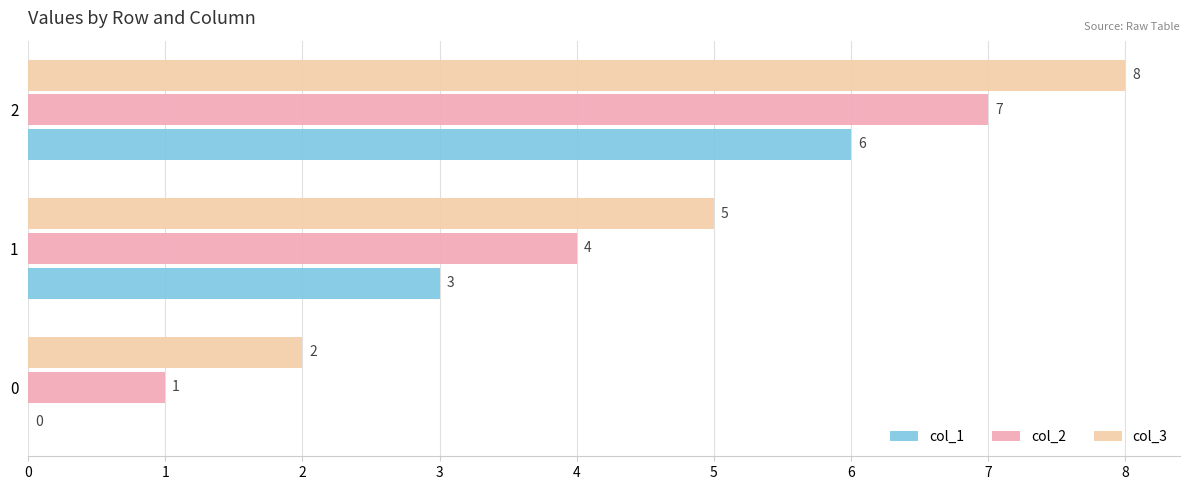

True or false: col_3 has a value of 3 at 0.

False